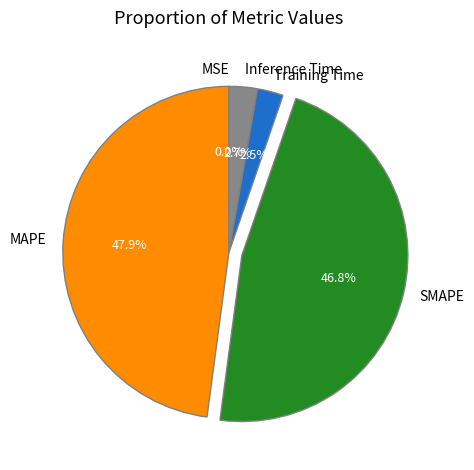

To the nearest percent, what portion does SMAPE represent?

47%